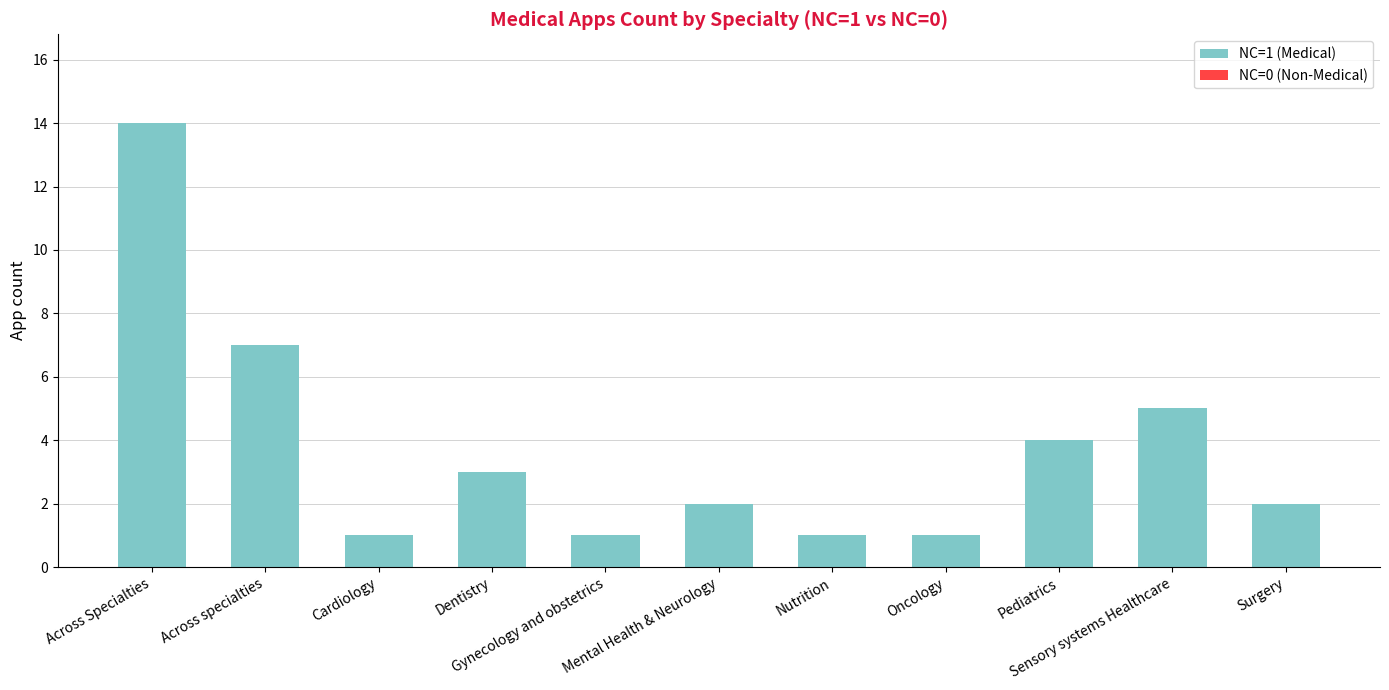

What is the maximum value shown in the chart?

14